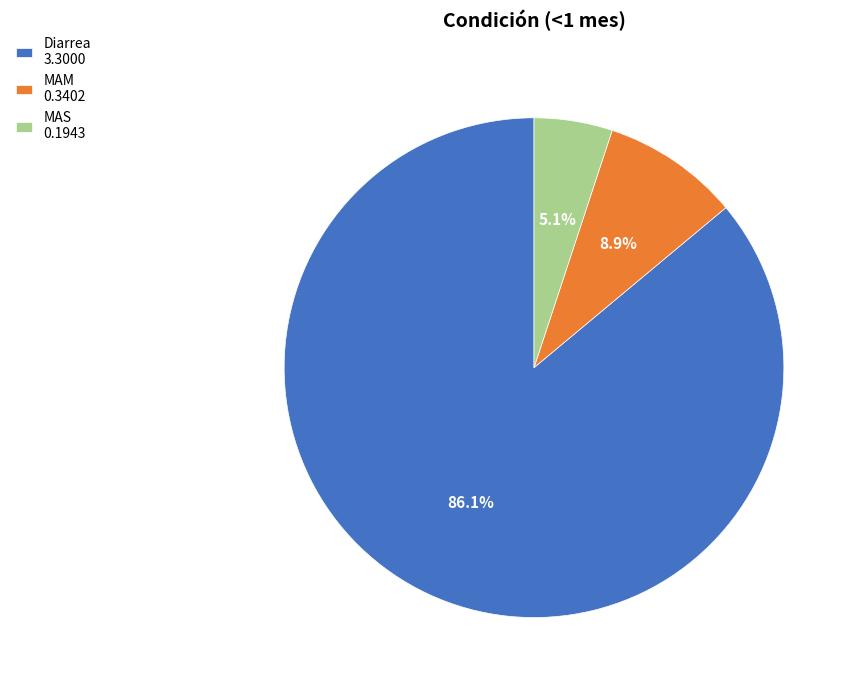

Do MAM and MAS together represent more than half of the pie?

No